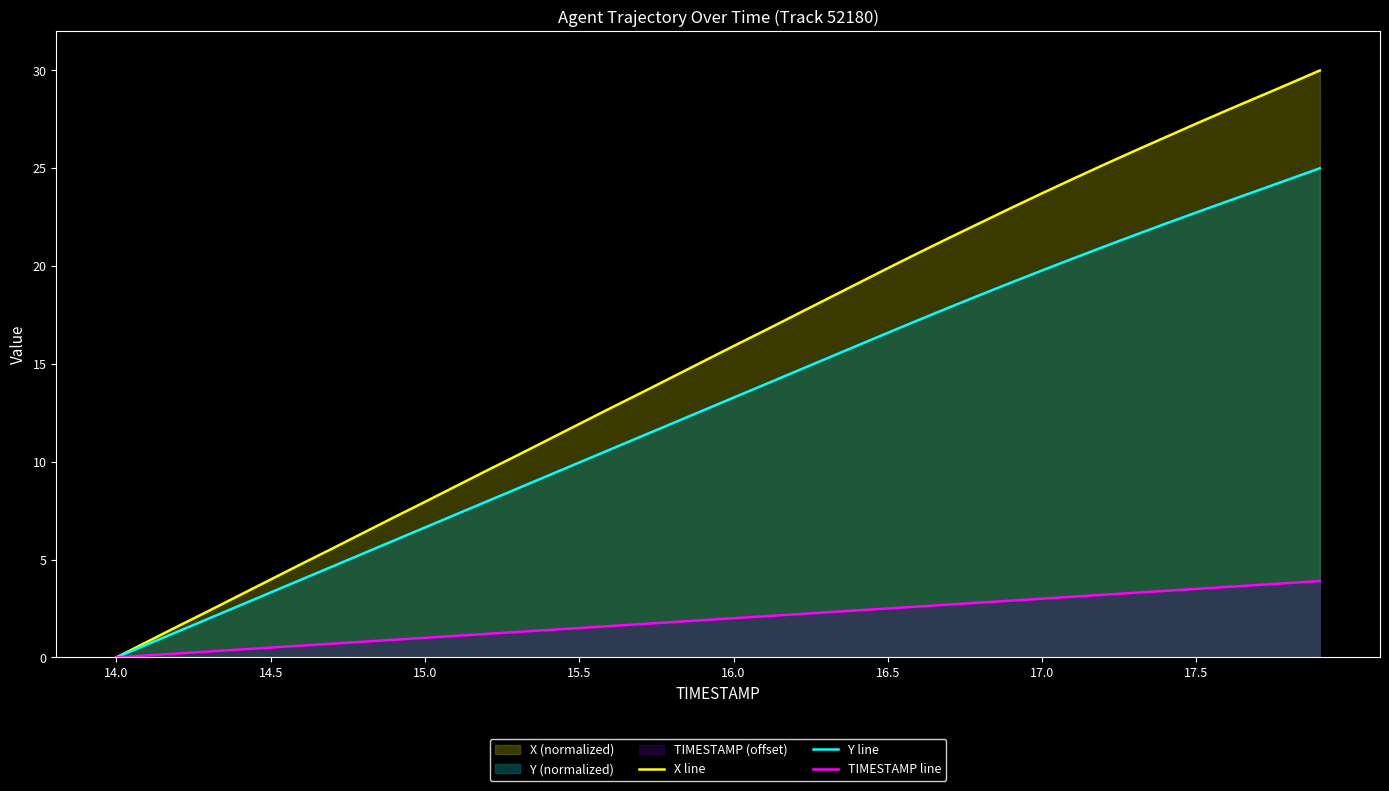

What is the difference between the highest and lowest values at 15.5?

10.4